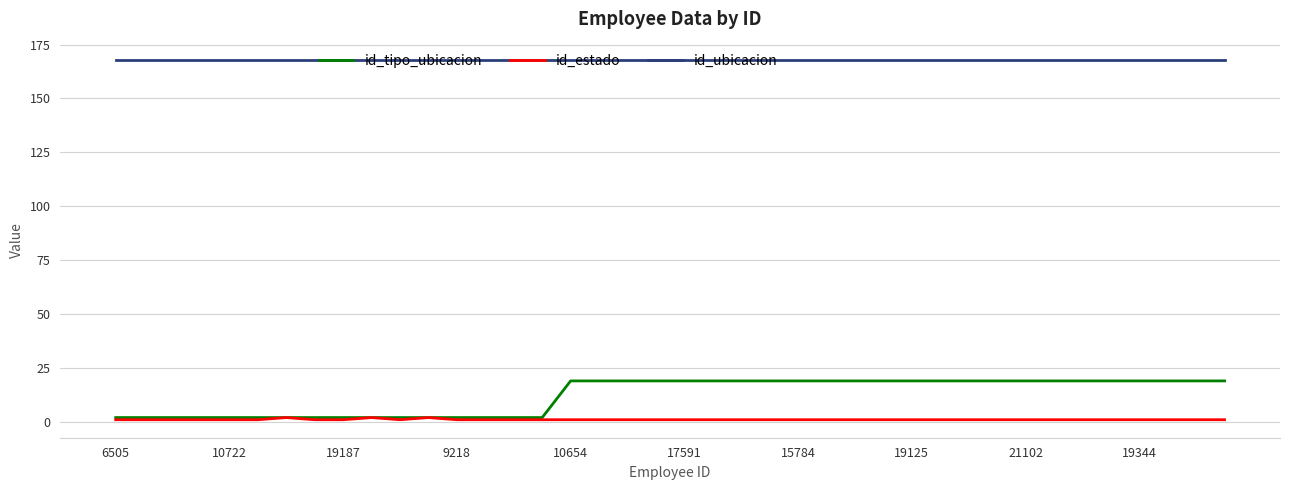

What is the average value of the id_ubicacion series?

168